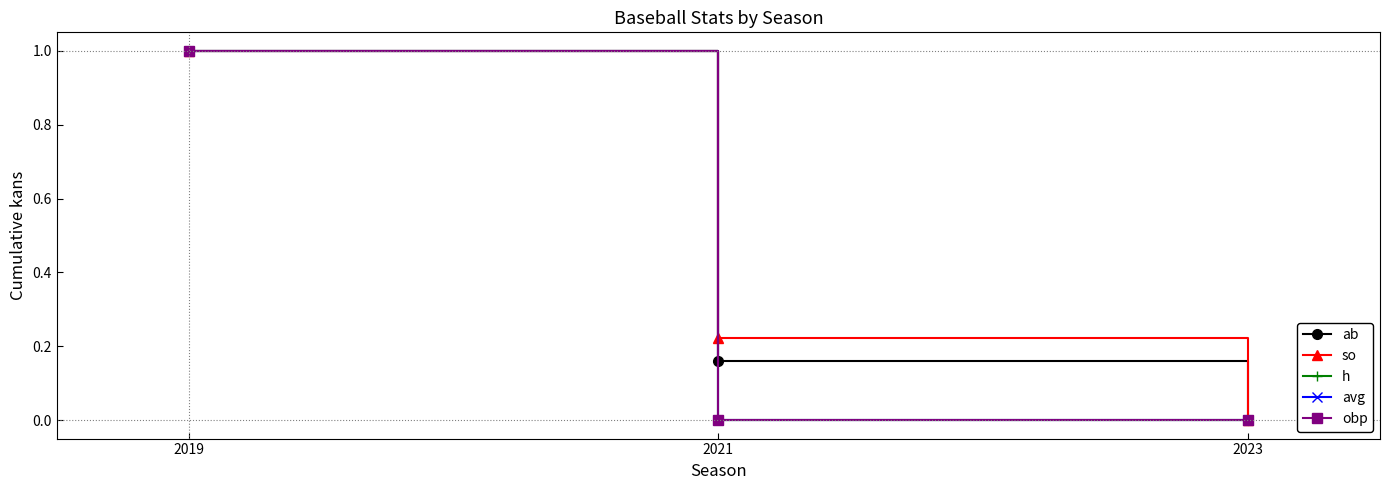

Does the chart have visible grid lines?

No